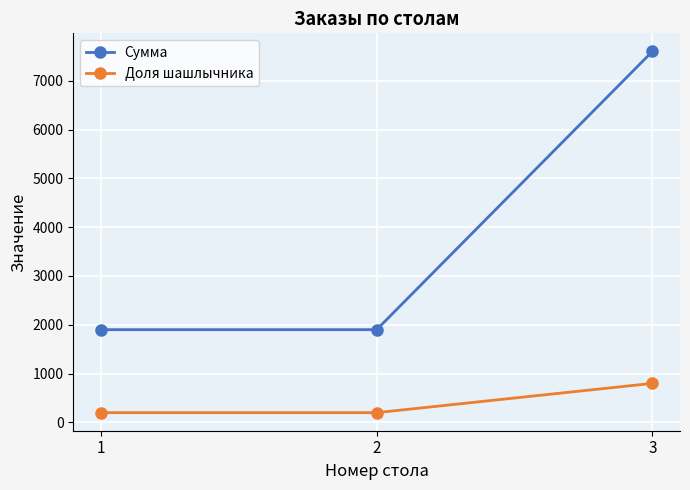

How many distinct data groups are displayed?

2